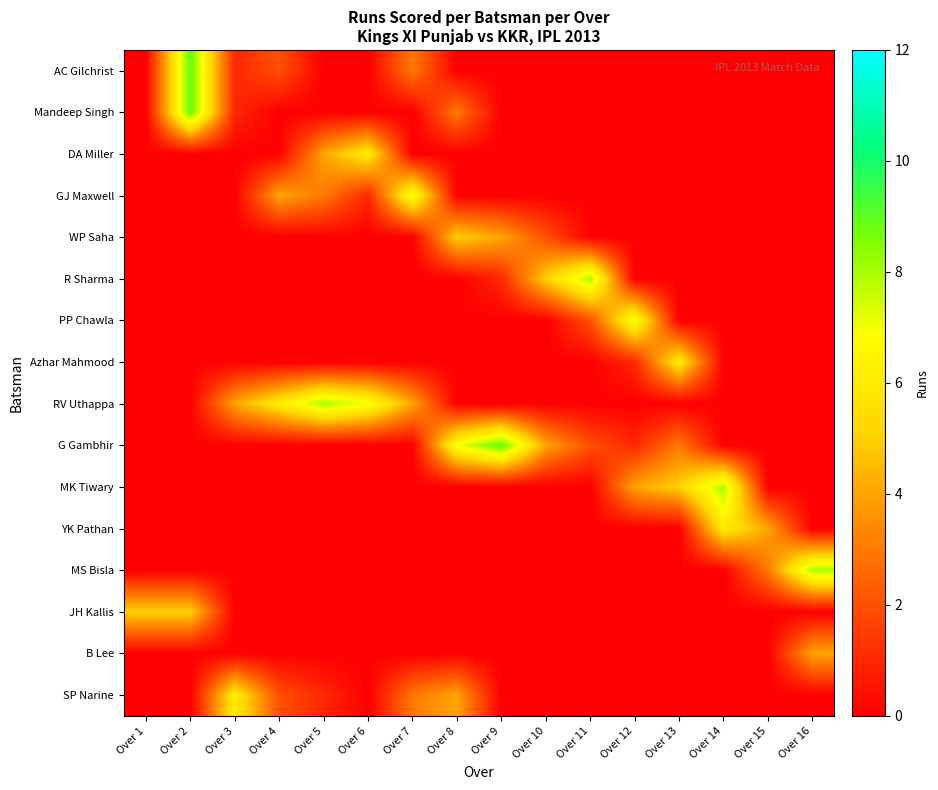

What is the total value across all series at Over 4?

14